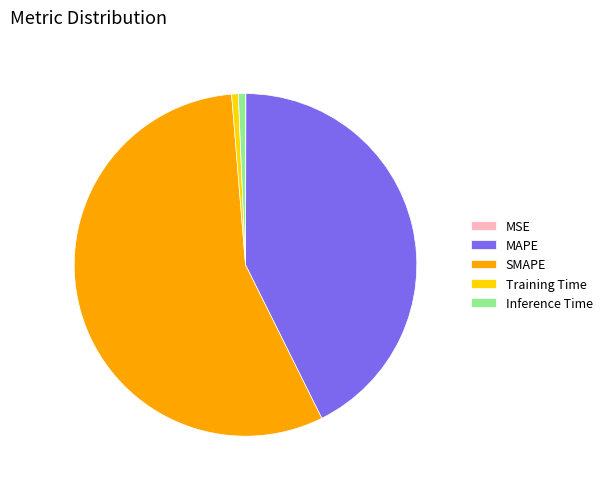

Do Training Time and Inference Time together represent more than half of the pie?

No